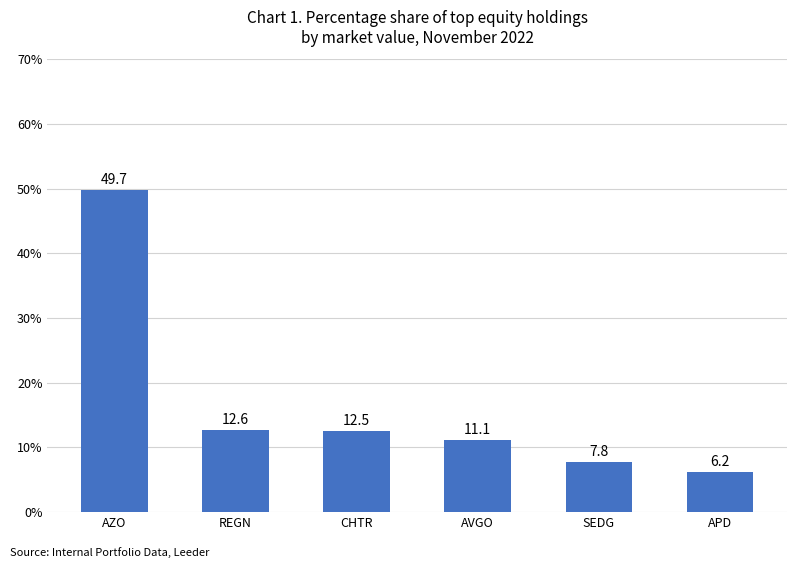

What is the change in value from SEDG to APD?

-1.6